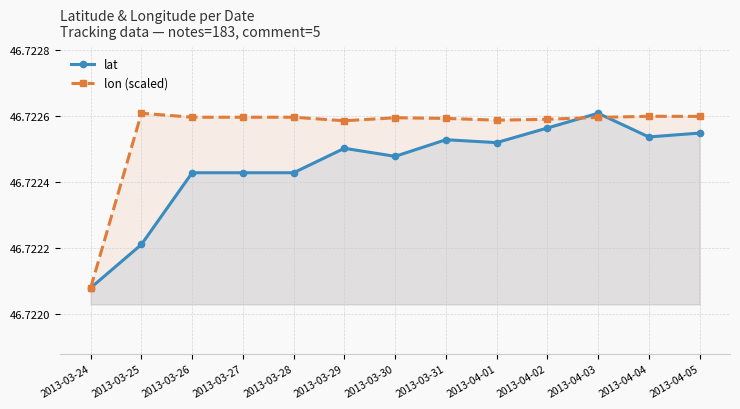

What are all the series names shown in the legend?

lat, lon (scaled)